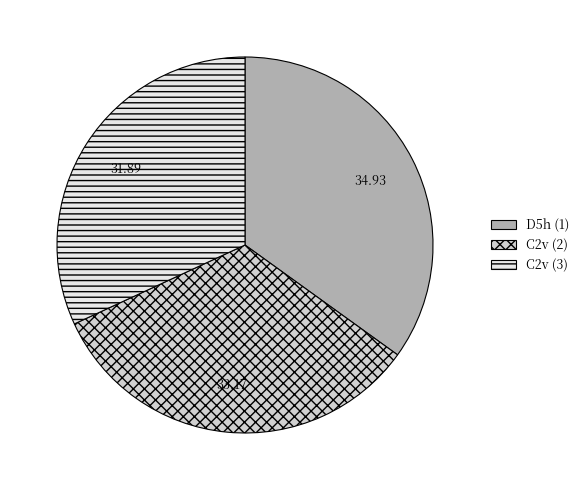

Is there any slice that represents more than half of the pie?

No